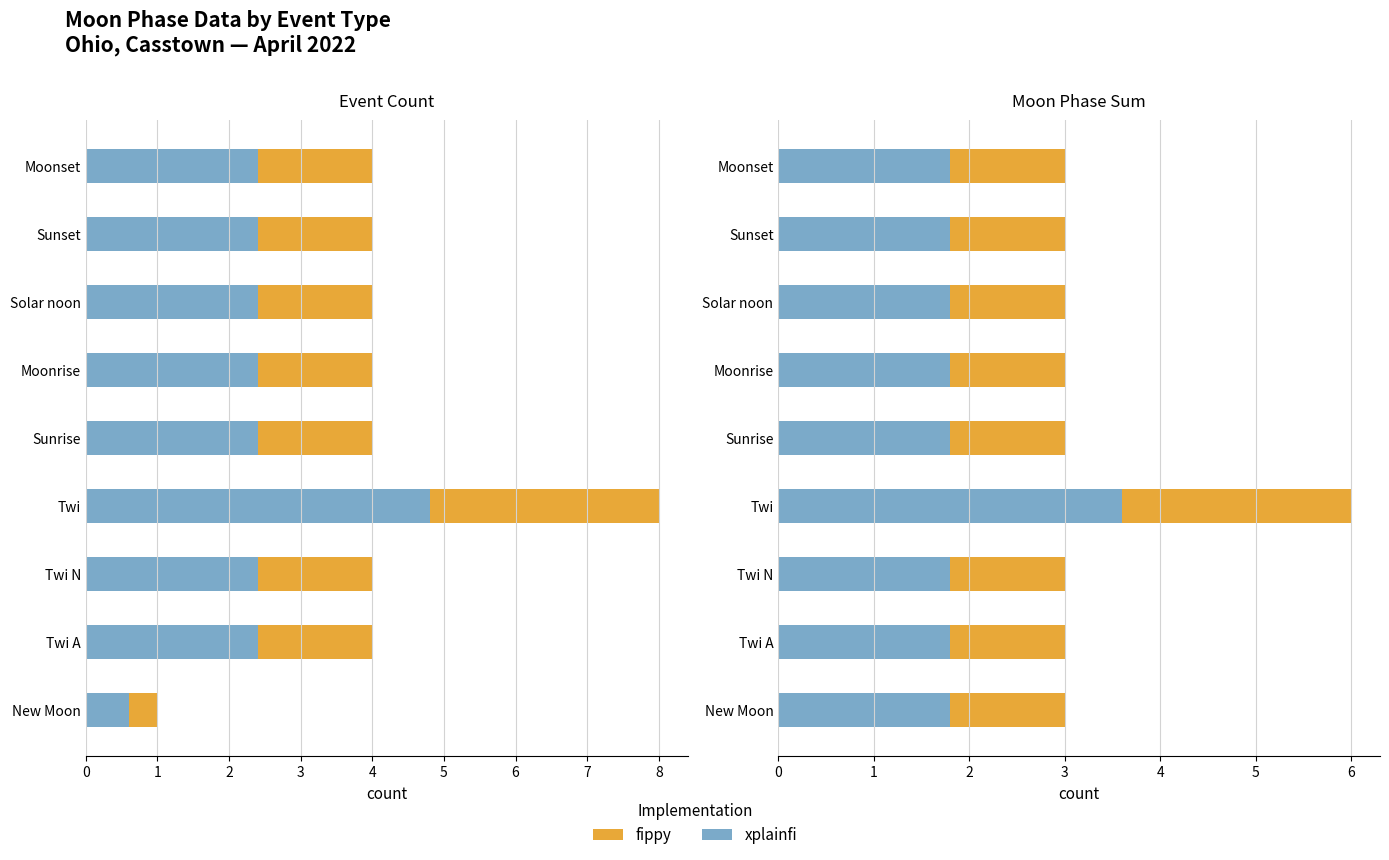

At Moonset, list the series in order from largest to smallest.

fippy, xplainfi